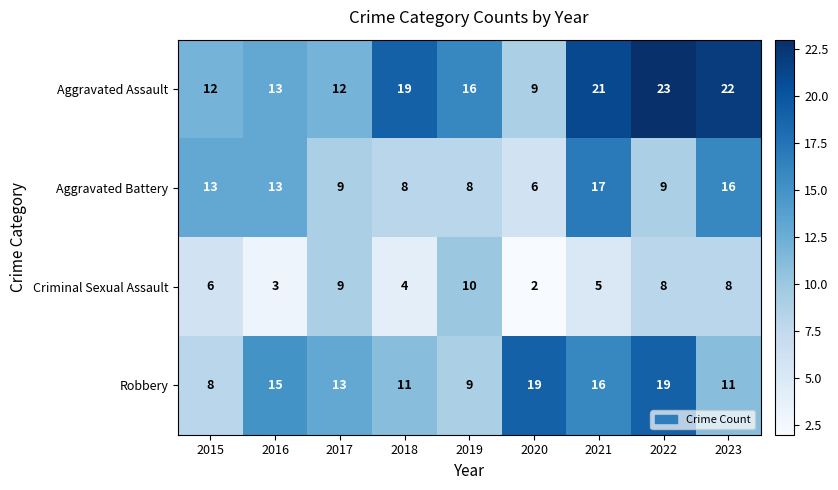

Count the number of categories in the chart.

9